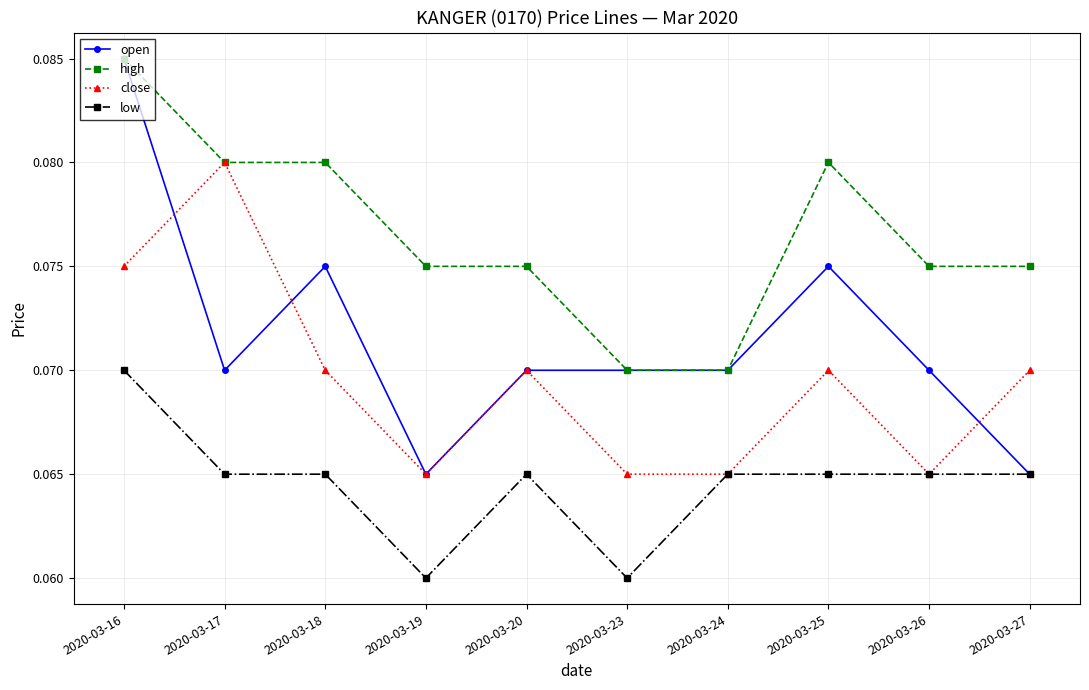

True or false: close has more than 2 interior local peaks.

True